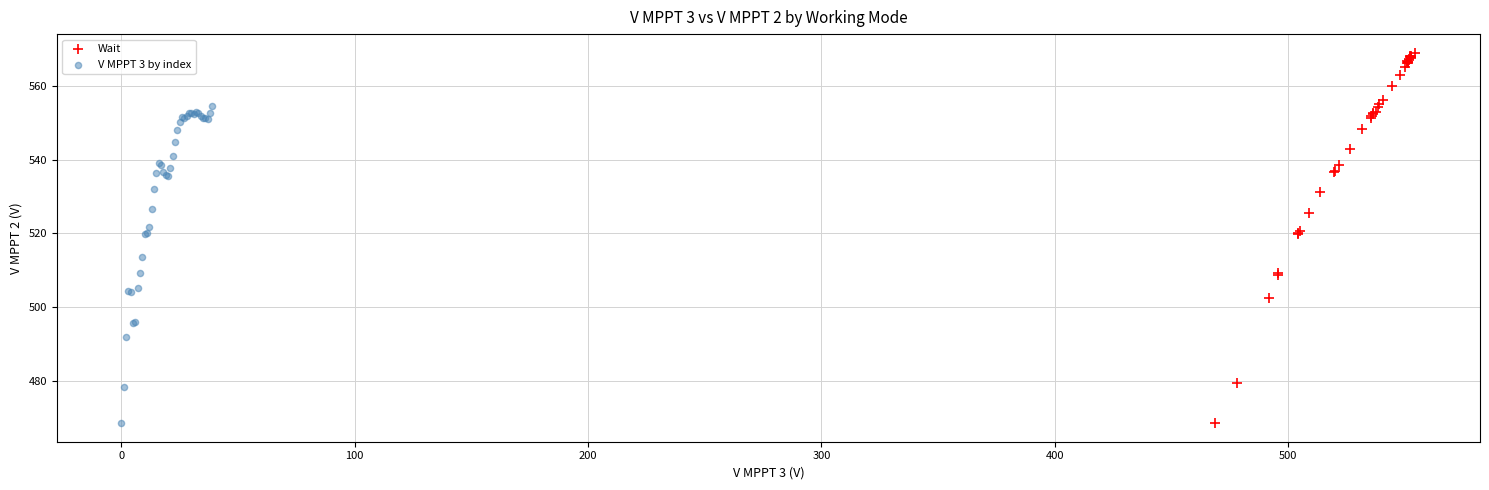

Which series contains the highest Y value?

Wait